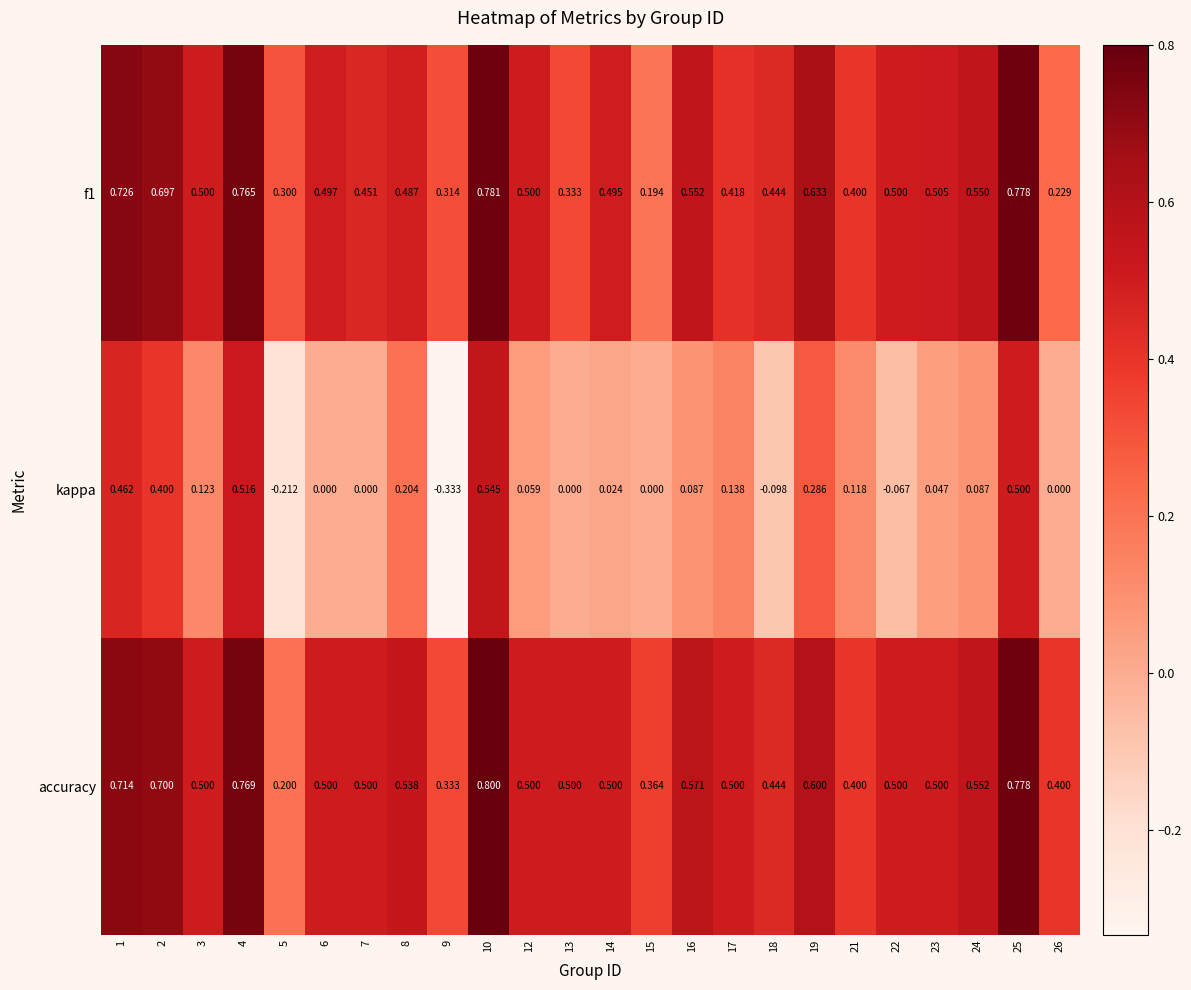

Rank the series by their maximum value, from highest to lowest.

accuracy, f1, kappa